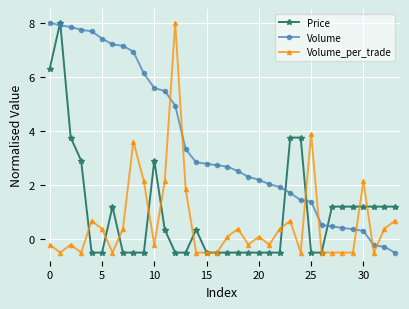

How many lines are shown in the chart?

3